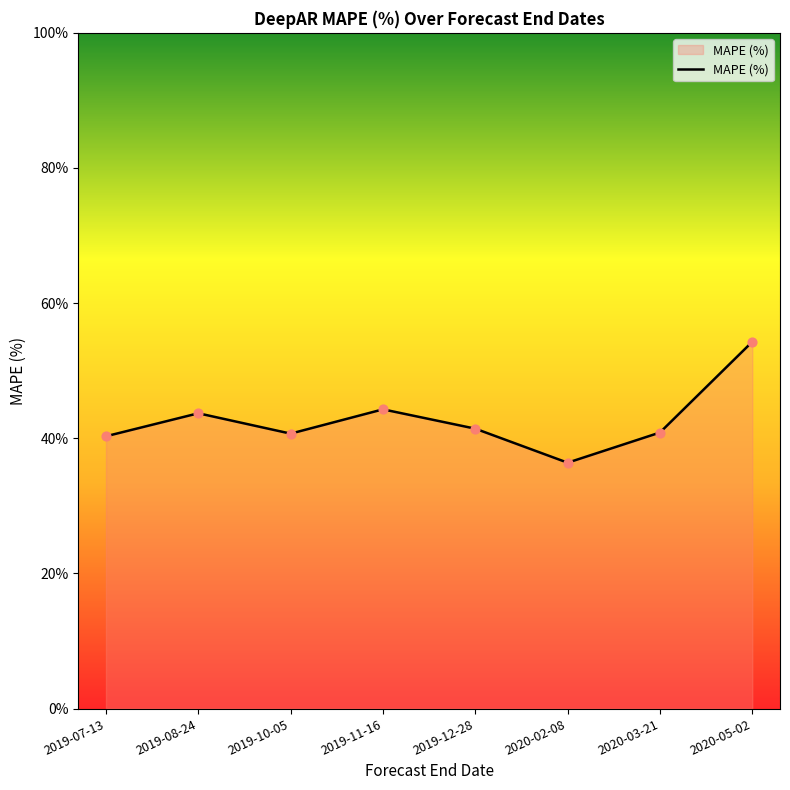

What is the change in value from 2019-12-28 to 2020-03-21?

-0.6